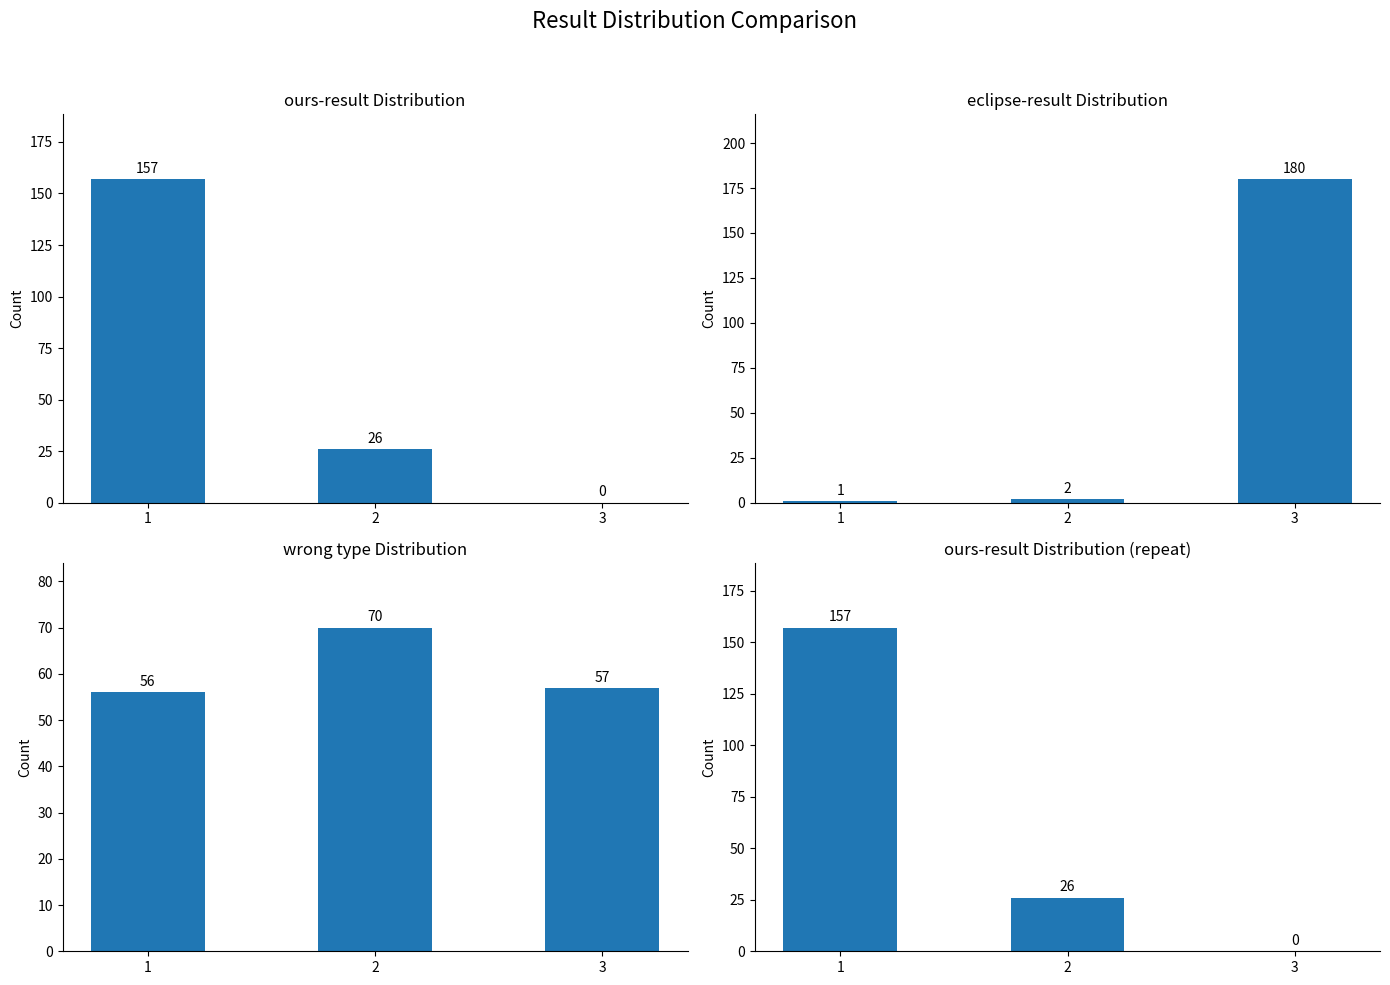

The value of eclipse-result at 1 is 2. True or false?

False